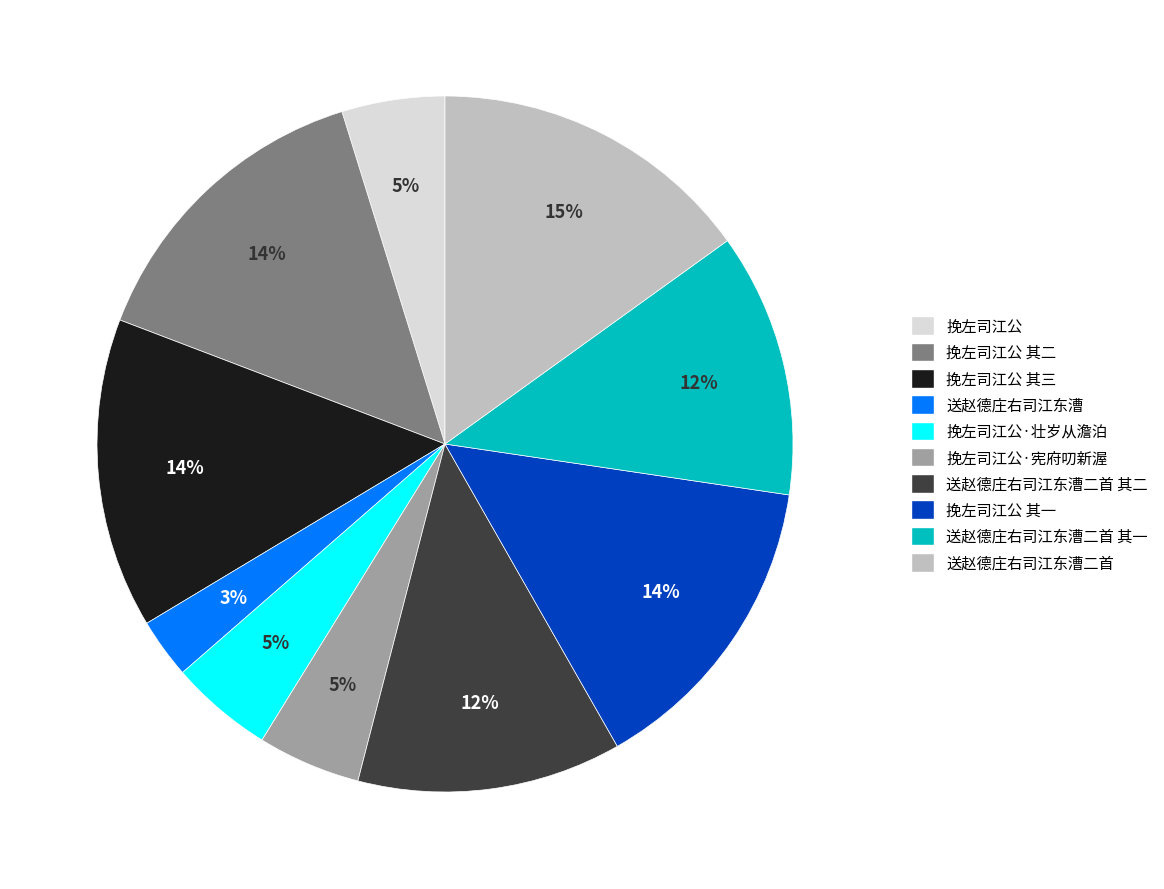

What is the largest slice in the pie chart?

送赵德庄右司江东漕二首